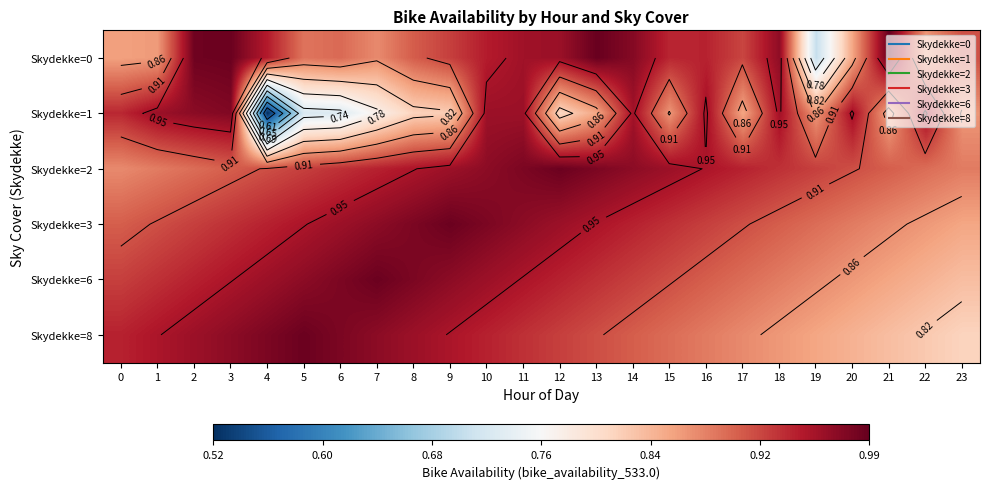

List the series in order of their peak value, highest first.

Skydekke=0, Skydekke=2, Skydekke=3, Skydekke=6, Skydekke=8, Skydekke=1